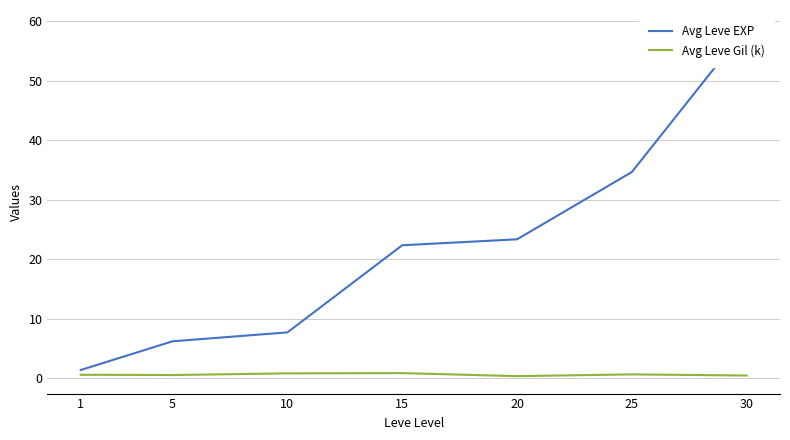

Rank the categories by Avg Leve Gil (k) value from highest to lowest.

15, 10, 25, 1, 5, 30, 20